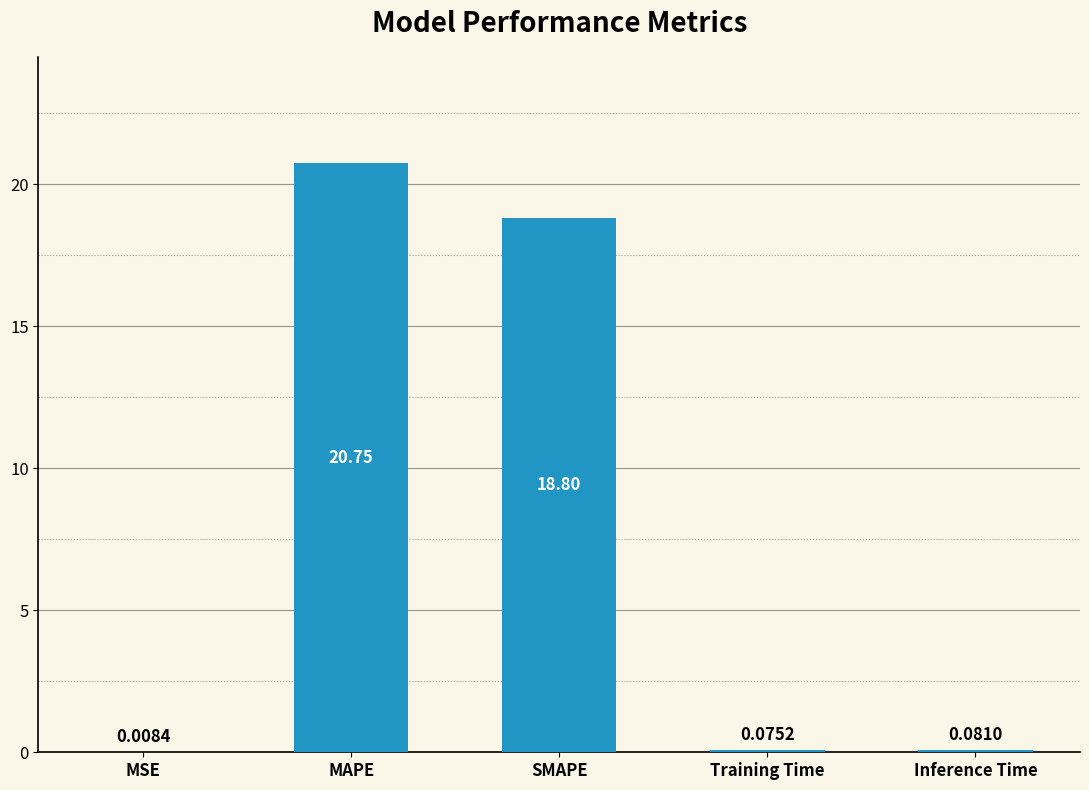

The value at SMAPE is 28.2. True or false?

False